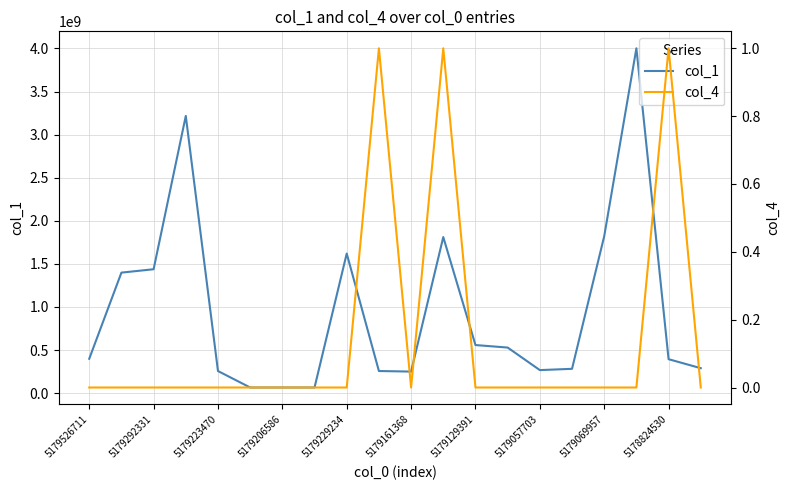

What are all the series names shown in the legend?

col_1, col_4